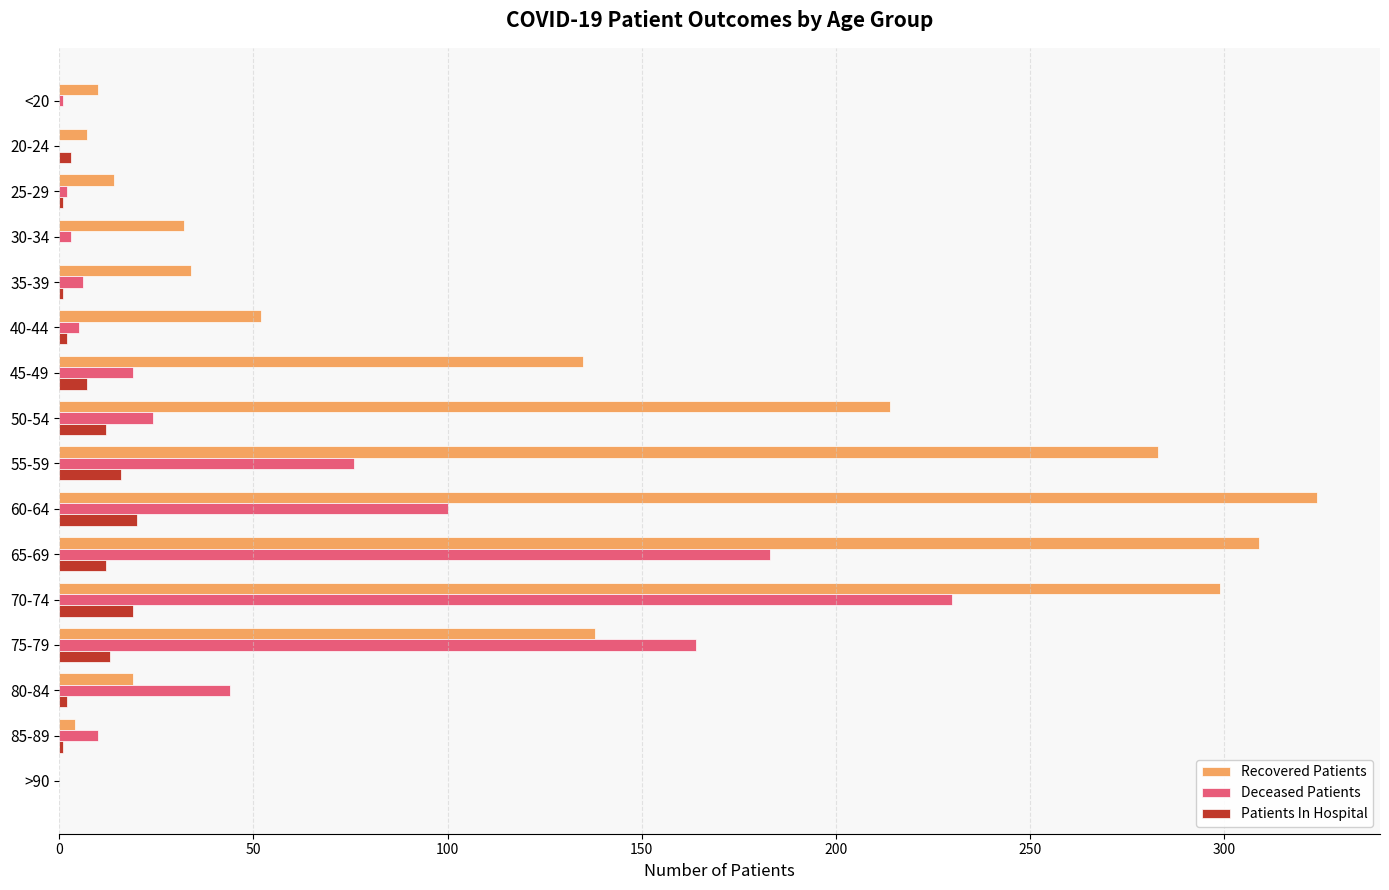

Between 75-79 and 80-84, which series saw the biggest shift?

Deceased Patients